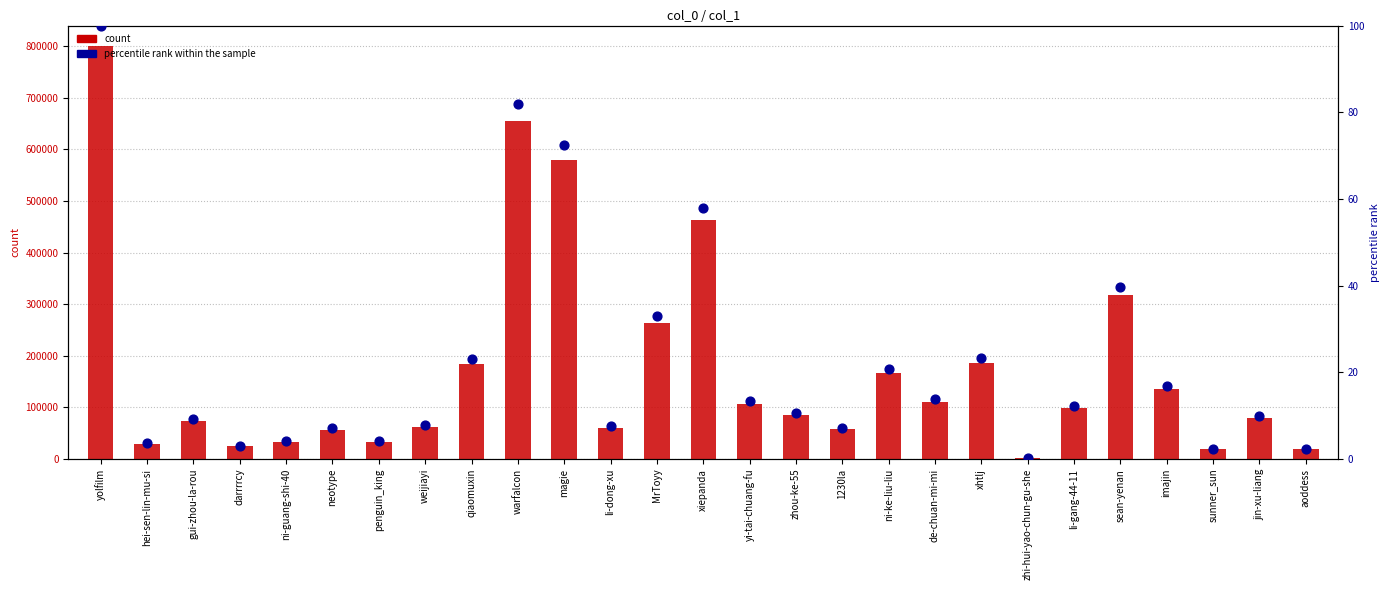

At how many categories does at least one series exceed 308277?

5